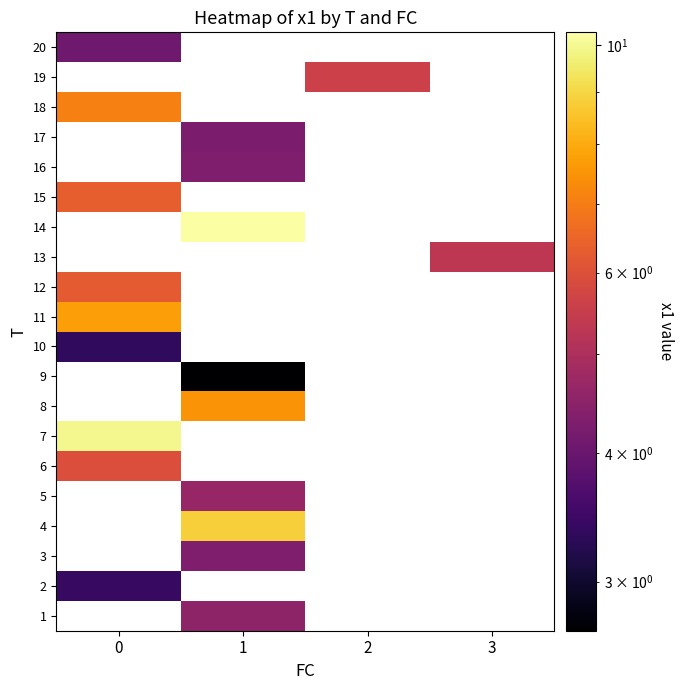

What is the difference between the highest and lowest values at 1?

7.6